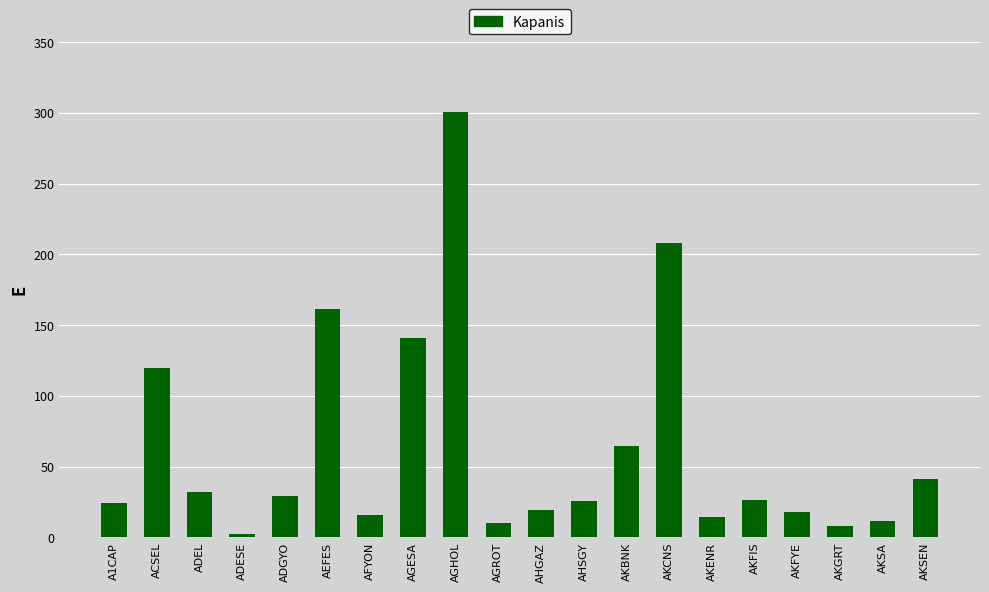

True or false: the data shows 55.6 at ADEL.

False